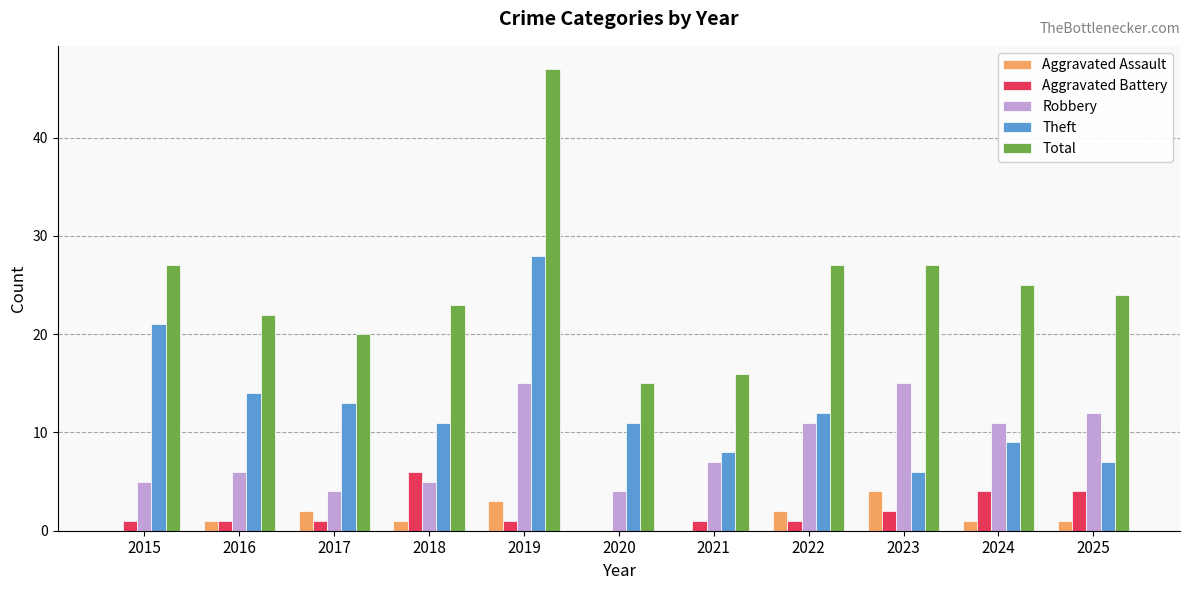

Is it true that Aggravated Assault equals 0 at 2020?

True